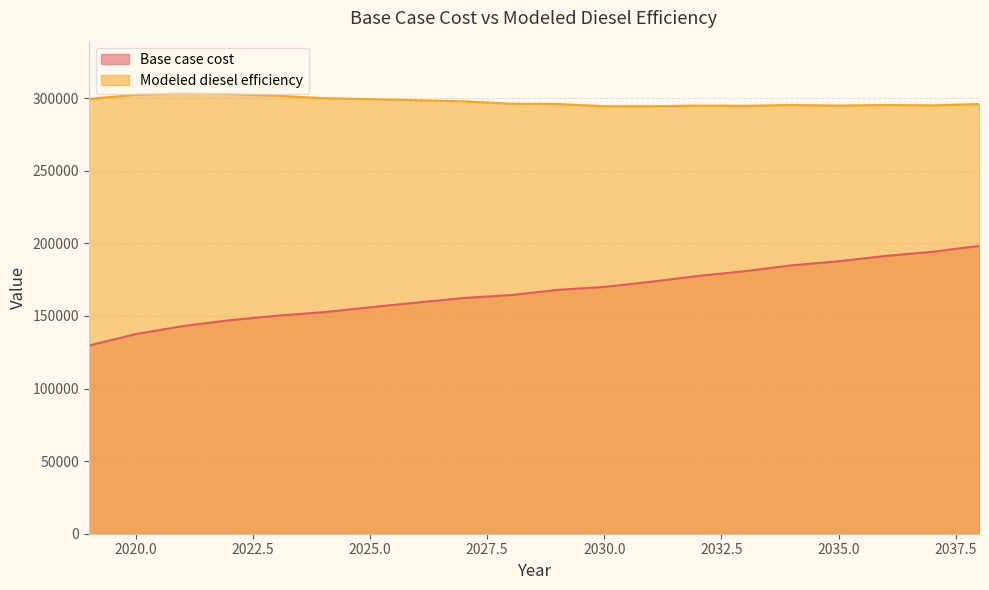

At which category is the sum across all series the highest?

2038